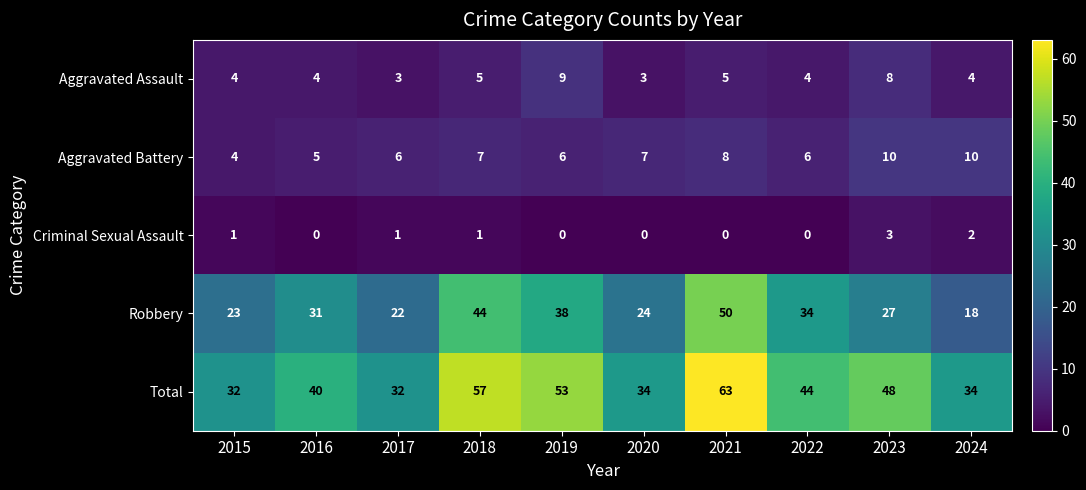

What is the spread (max minus min) of values at 2022?

44